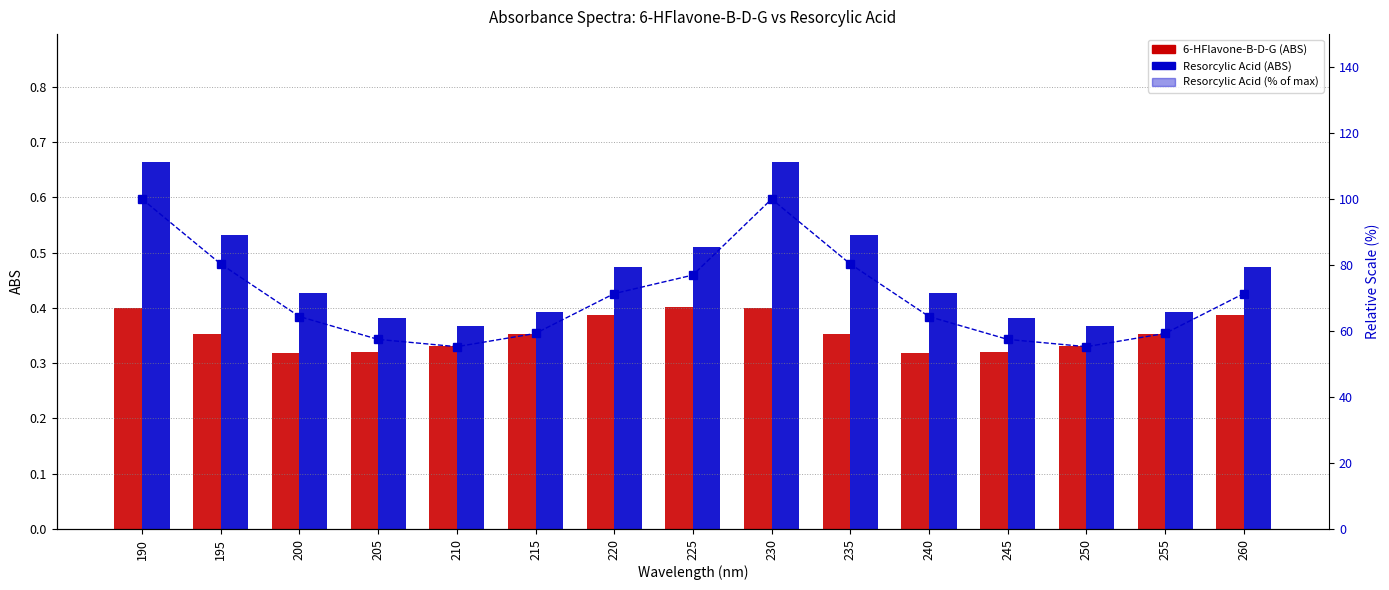

Is it true that Resorcylic Acid (% of max) equals 80.3 at 235?

True